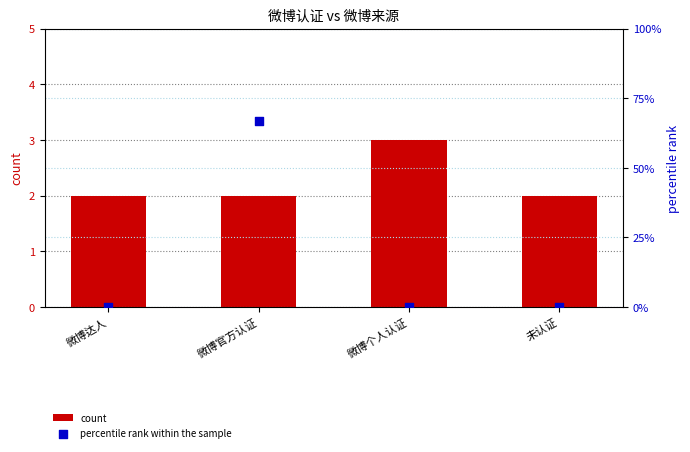

Which series has the largest Y range (max minus min)?

percentile rank within the sample